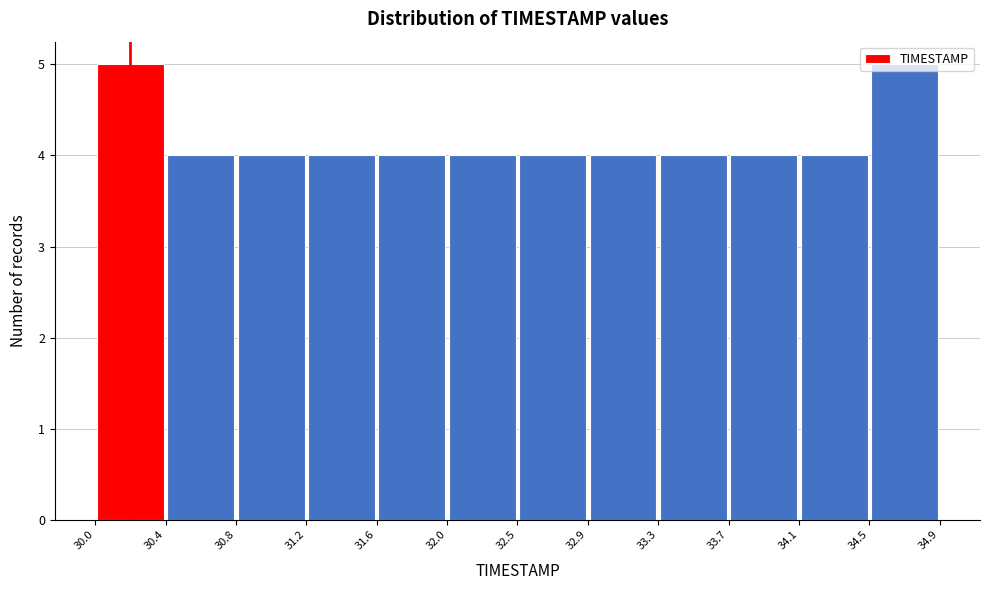

Reading left to right, list every bar in this chart as the range it spans on the x-axis followed by its height. The values are not printed on the chart, so give them approximately, as read against the axis.

30.0 to 30.4: 5
30.4 to 30.8: 4
30.8 to 31.2: 4
31.2 to 31.6: 4
31.6 to 32.0: 4
32.0 to 32.5: 4
32.5 to 32.9: 4
32.9 to 33.3: 4
33.3 to 33.7: 4
33.7 to 34.1: 4
34.1 to 34.5: 4
34.5 to 34.9: 5